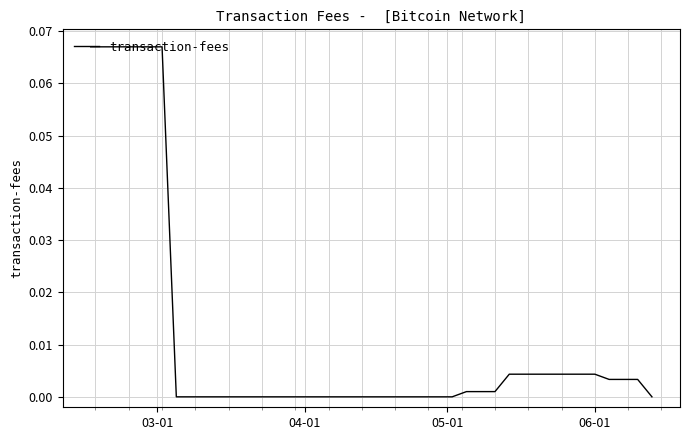

How many lines are shown in the chart?

1